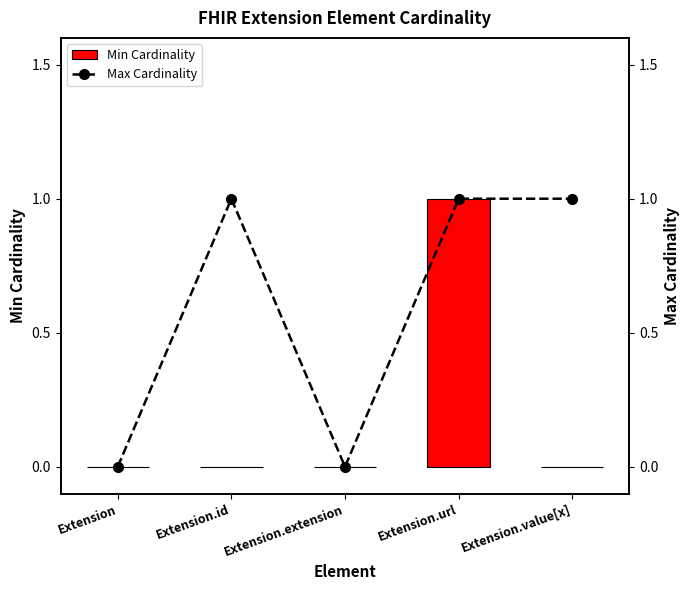

True or false: Min Cardinality has a value of 0 at Extension.

True